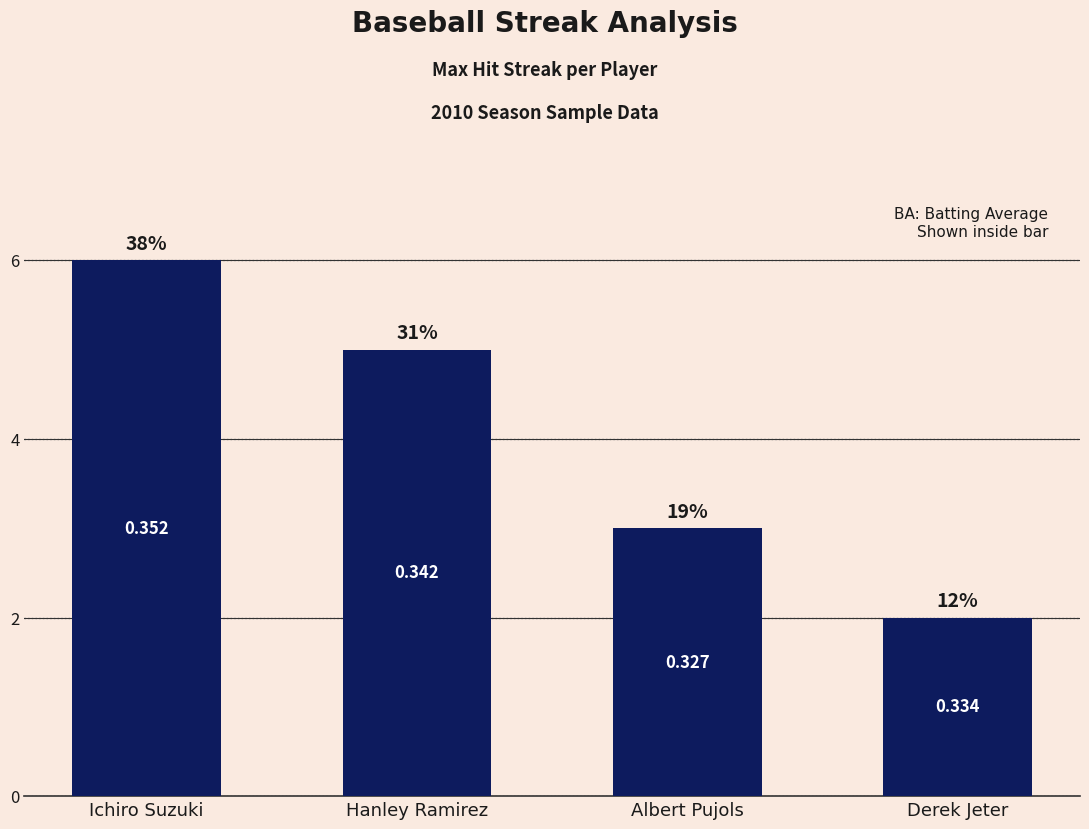

What is the label of the 1st bar from the right?

Derek Jeter